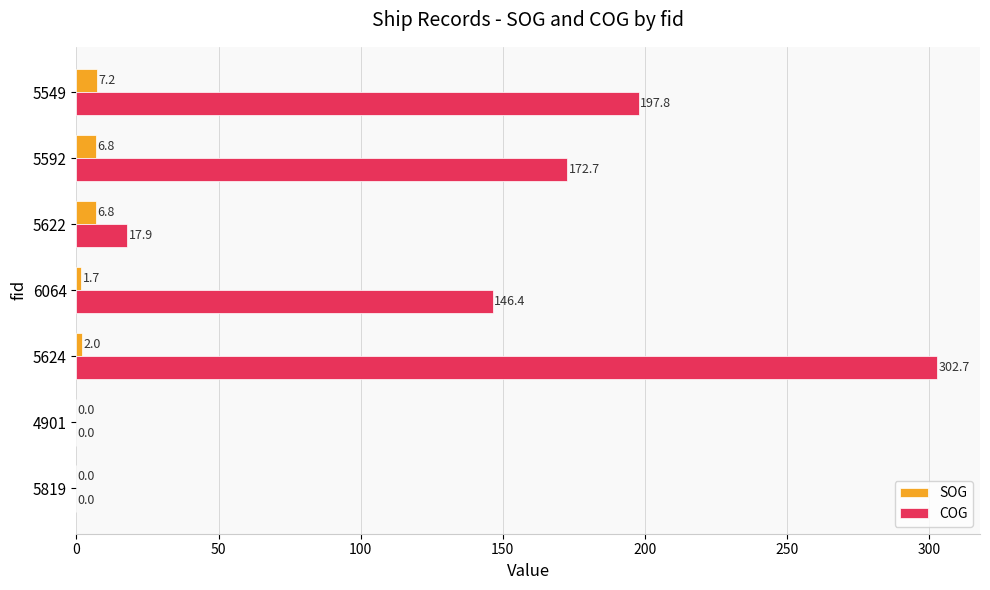

At which category is the sum across all series the highest?

5624